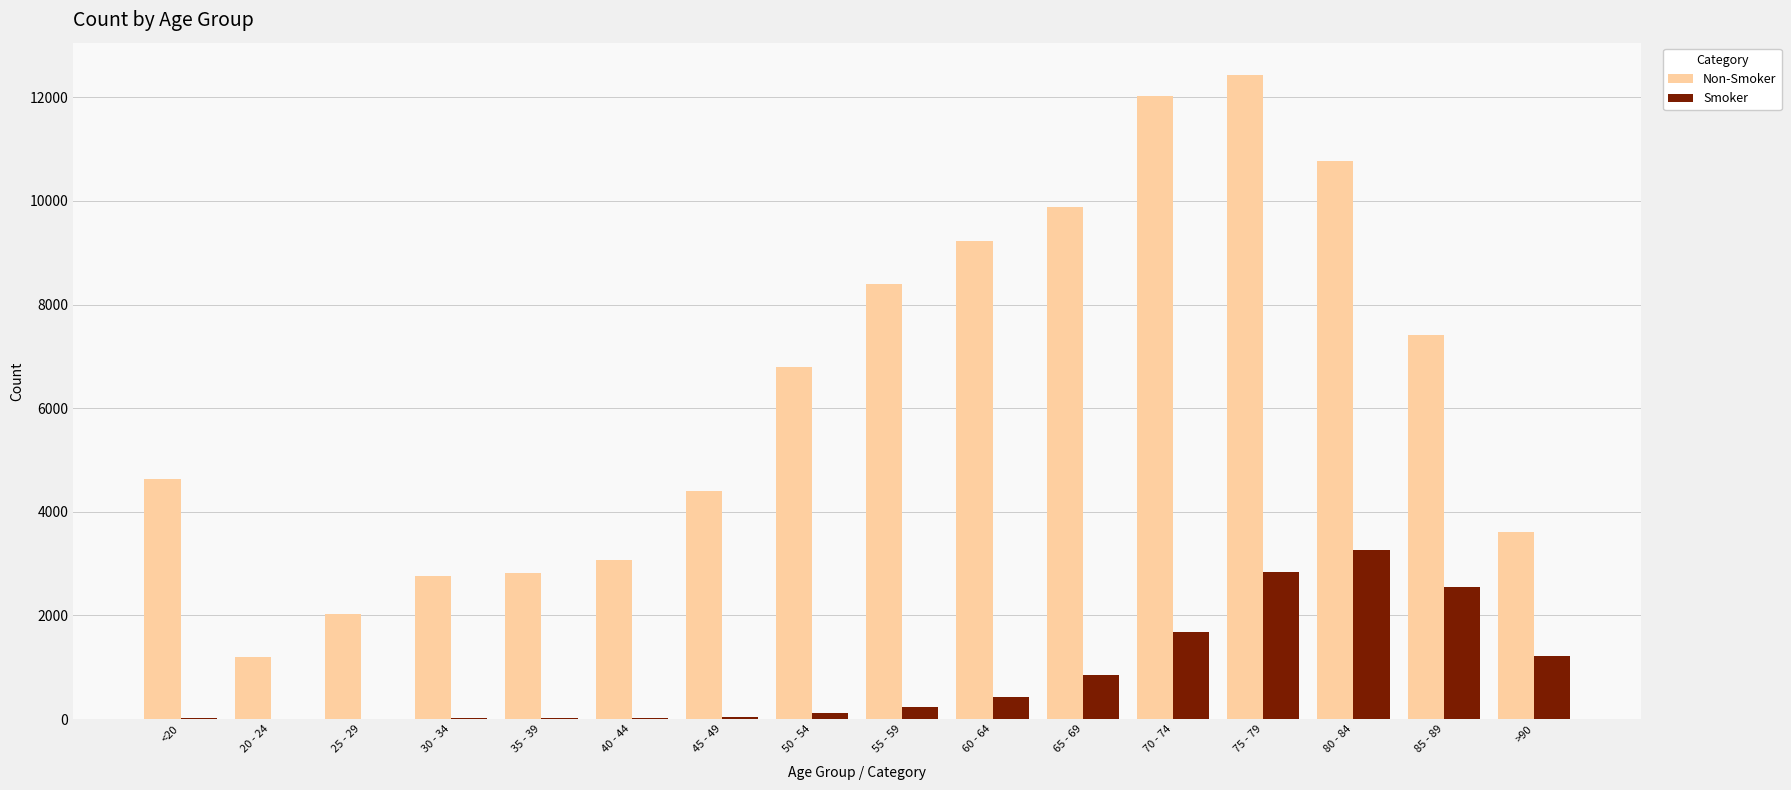

How many distinct data groups are displayed?

2